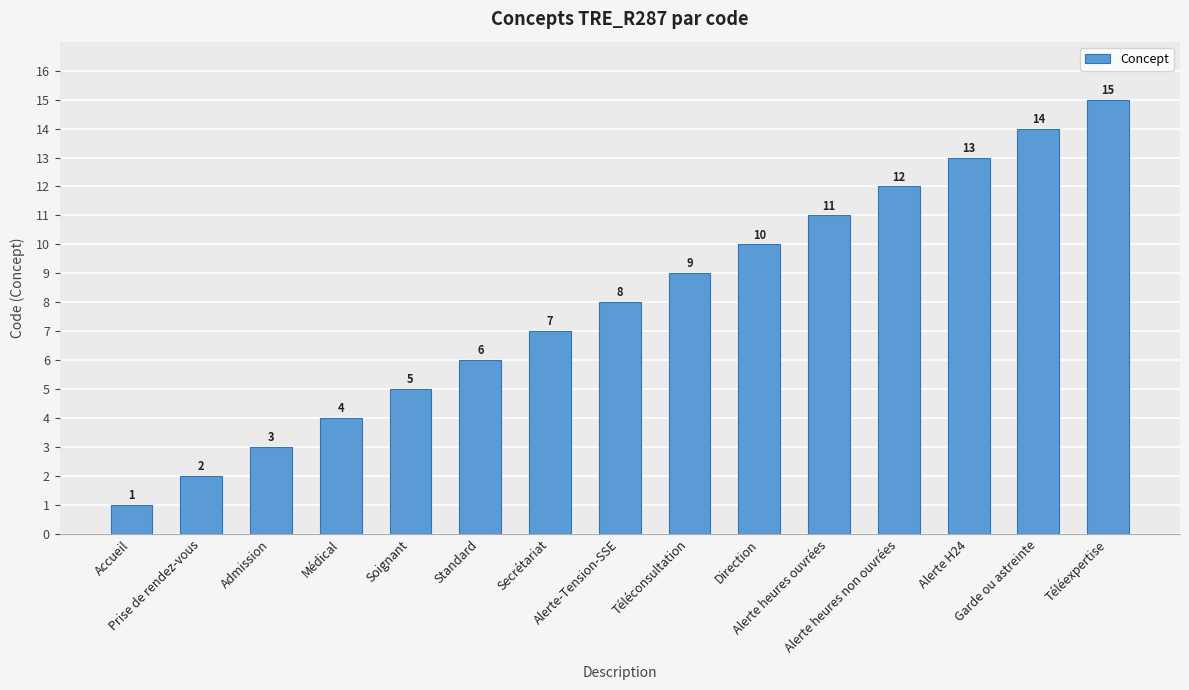

Where is the data nearest to the value 8?

Alerte-Tension-SSE